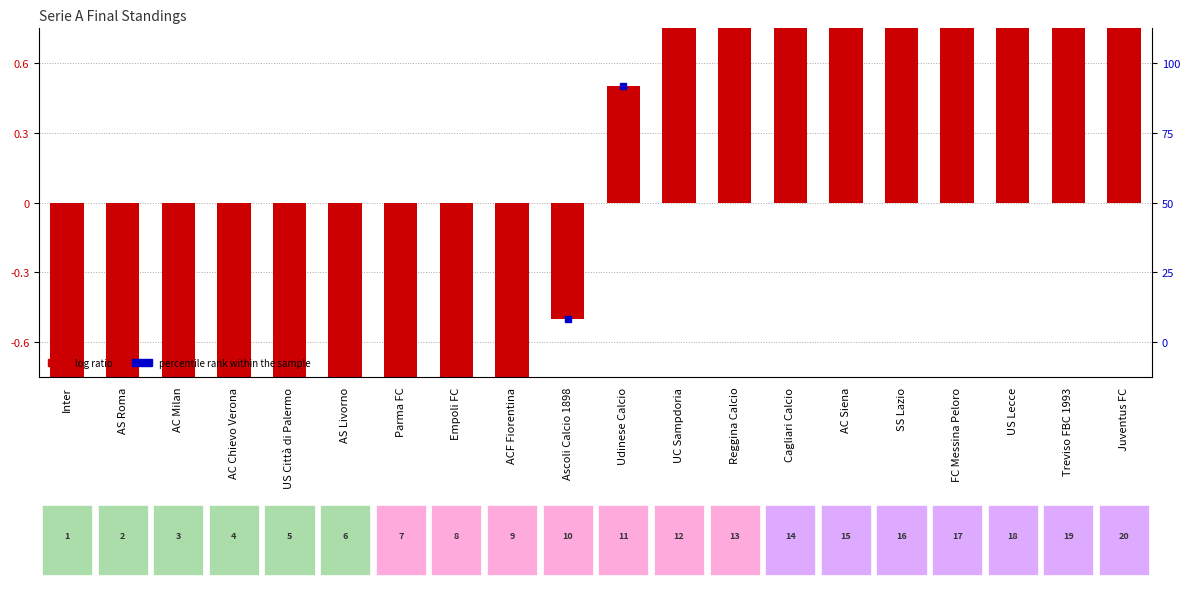

Is it true that the value at ACF Fiorentina is -1.5?

True